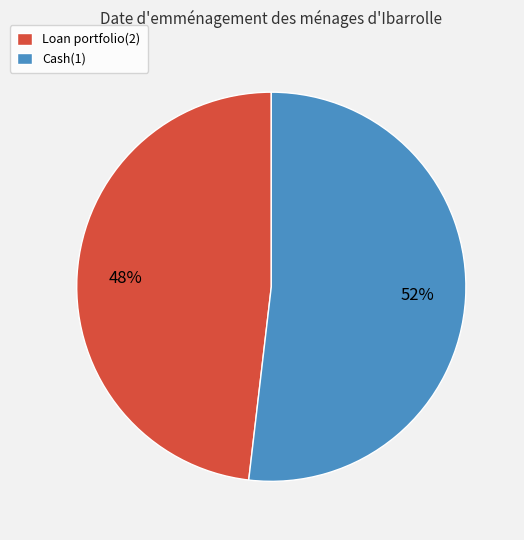

Does Loan portfolio(2) account for over 50% of the chart?

No